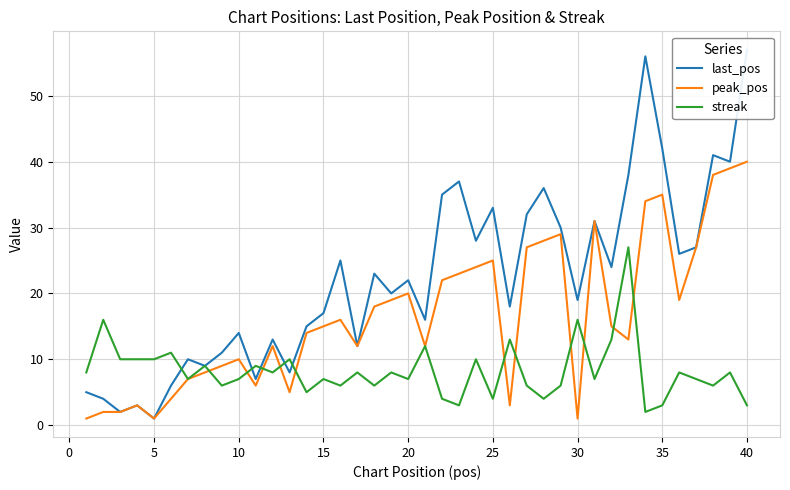

The streak series shows 3 at 40. True or false?

True